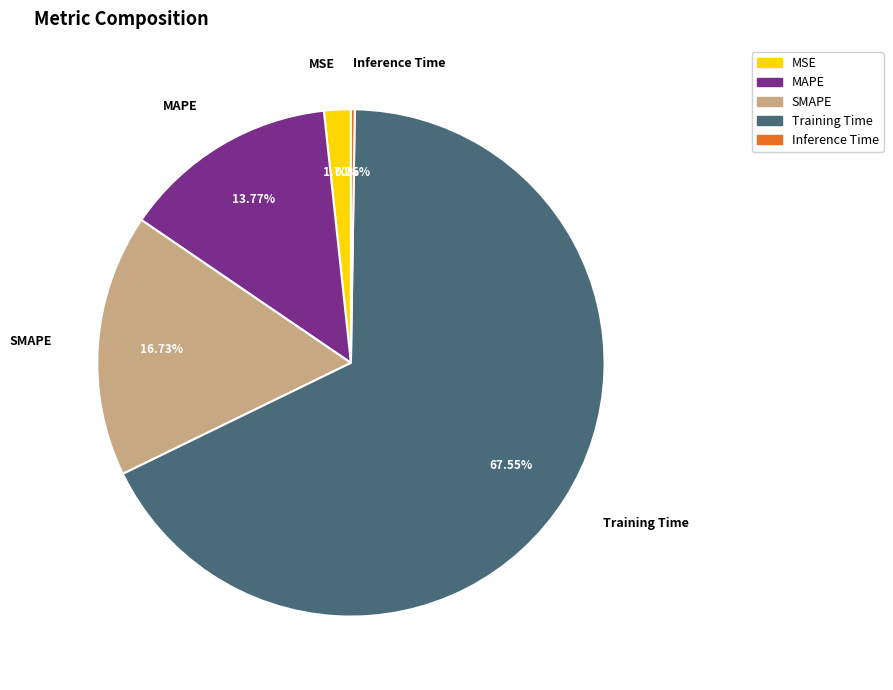

Is SMAPE the majority of the pie?

No